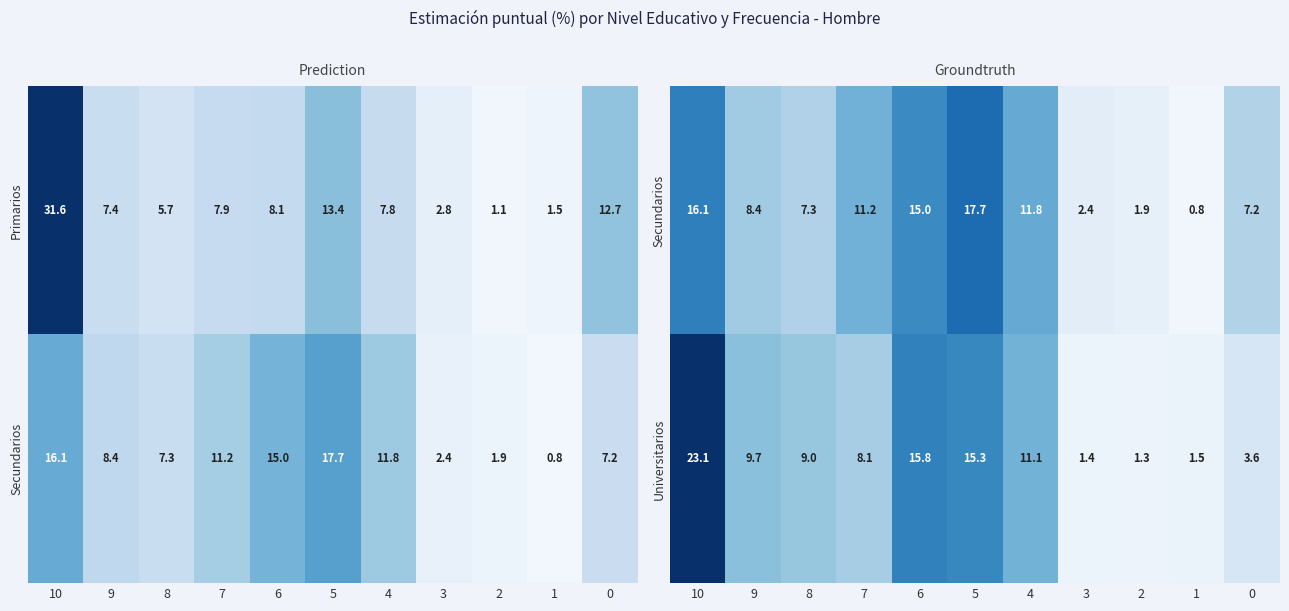

At which label does Universitarios first exceed 9?

10